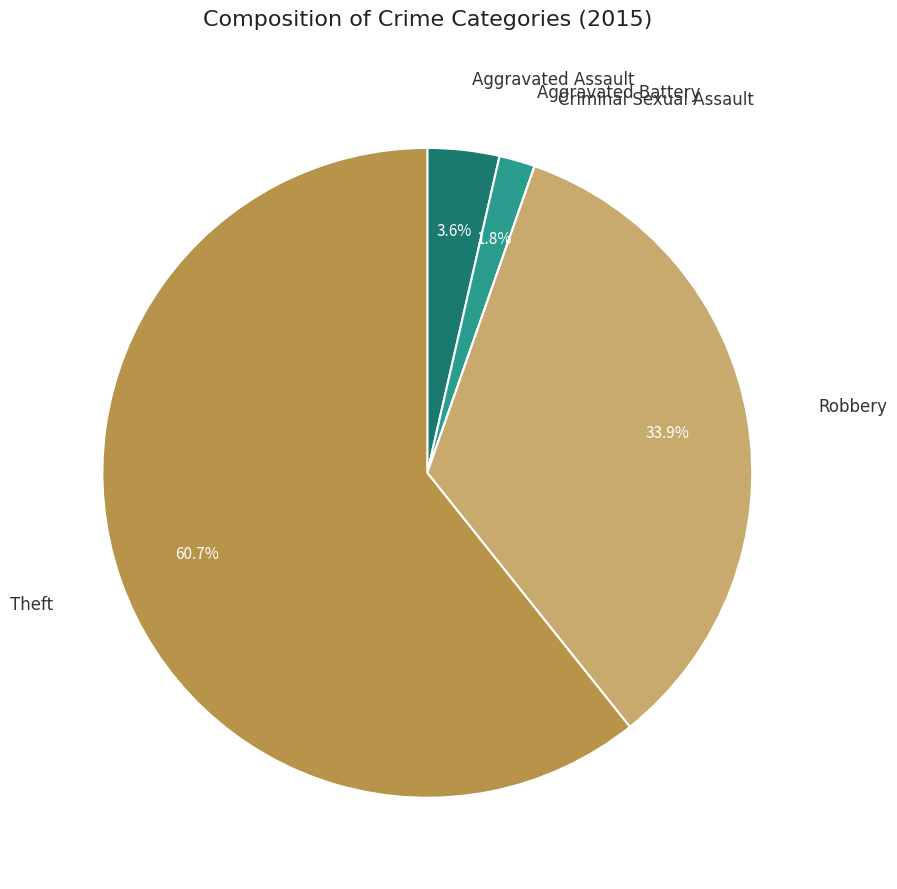

Does any single category account for the majority?

Yes